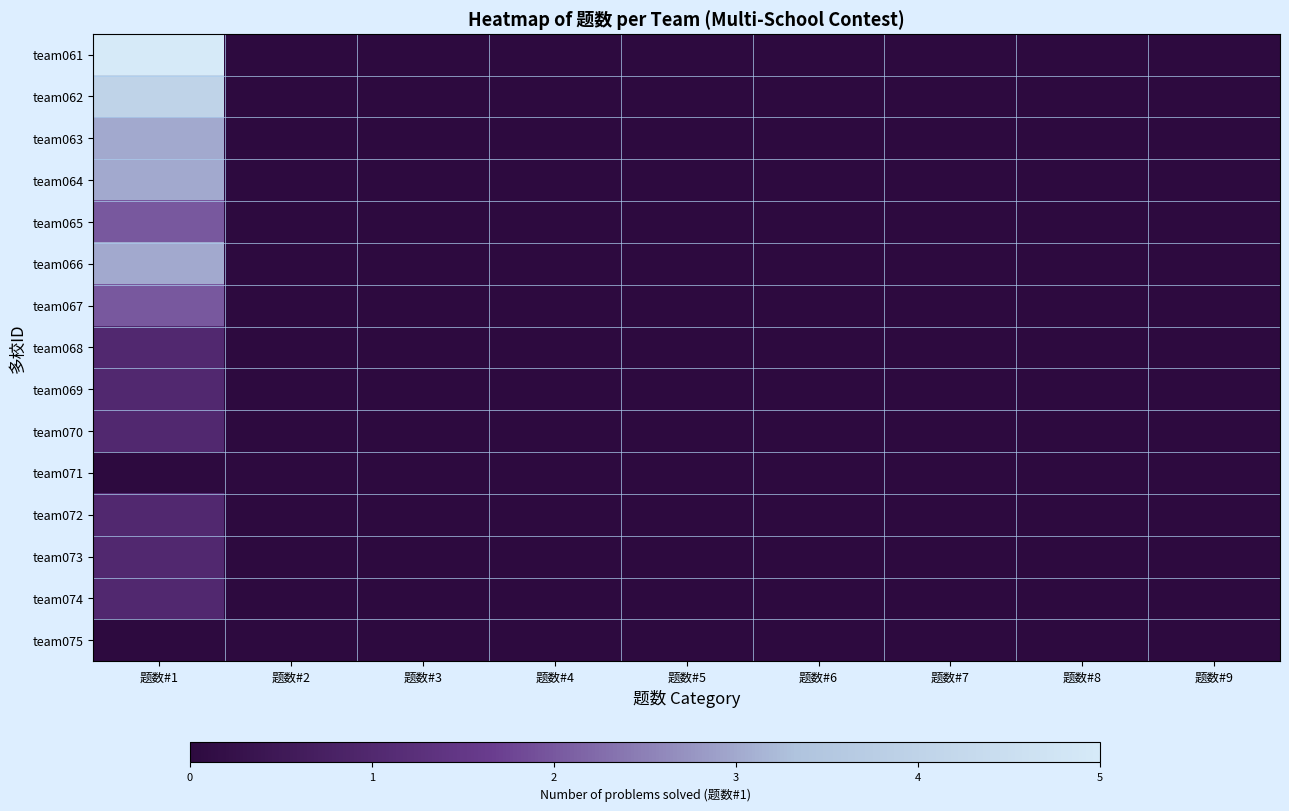

At which category does the chart reach its peak across all series?

题数#1